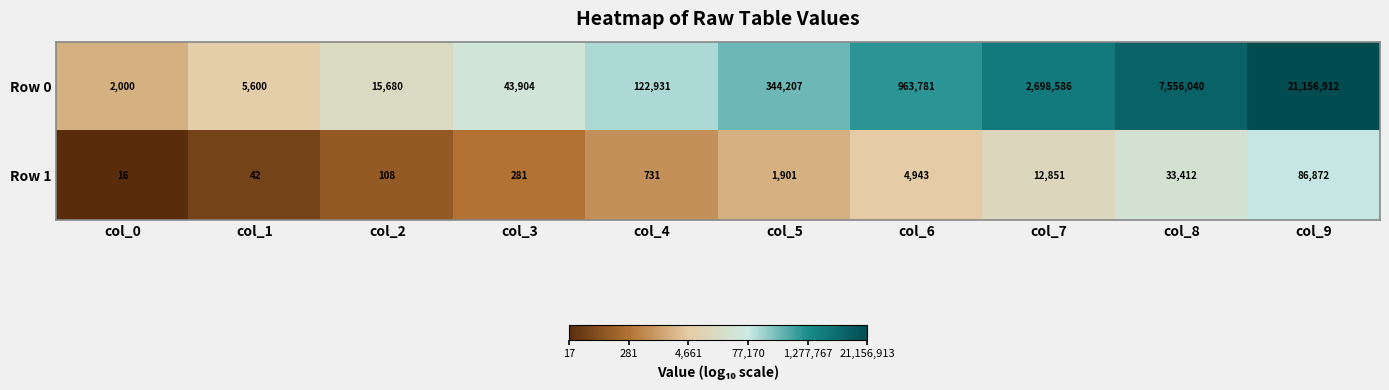

Which category has the highest value in the Row 1 series?

col_9